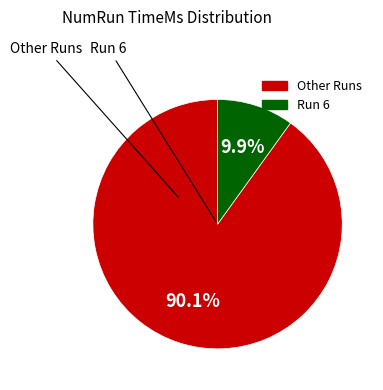

Is there a majority slice in this chart?

Yes